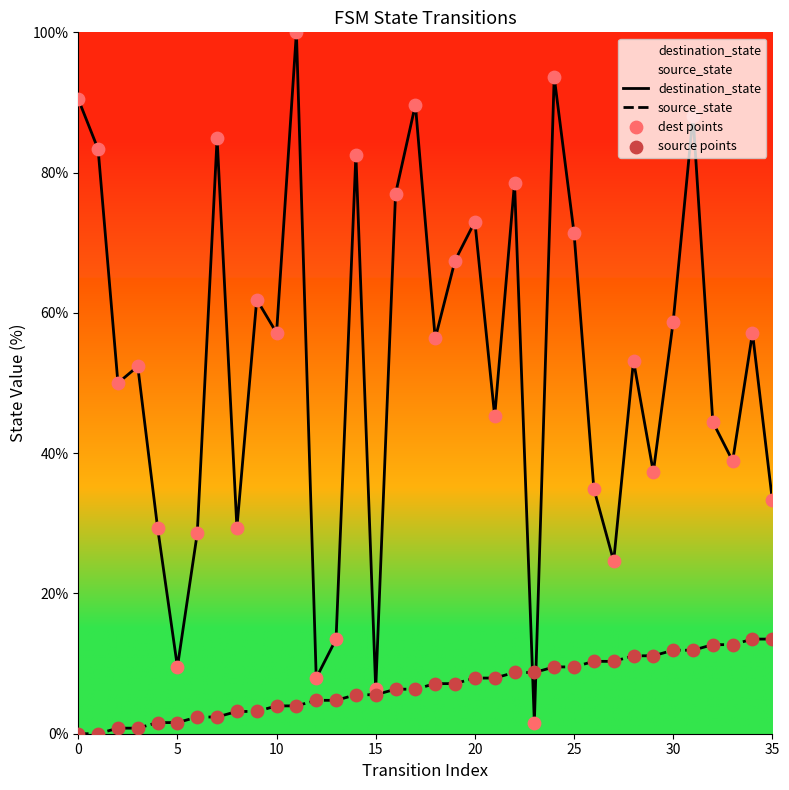

Which series has the largest total across all categories?

destination_state